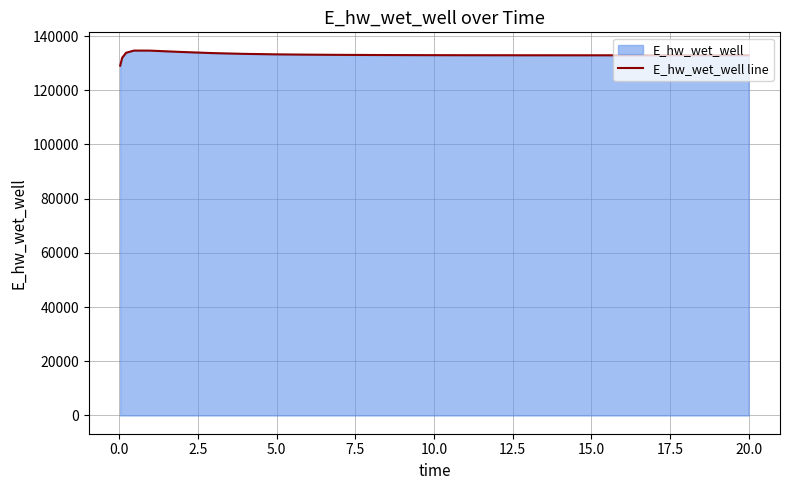

What is the greatest value displayed?

134628.5